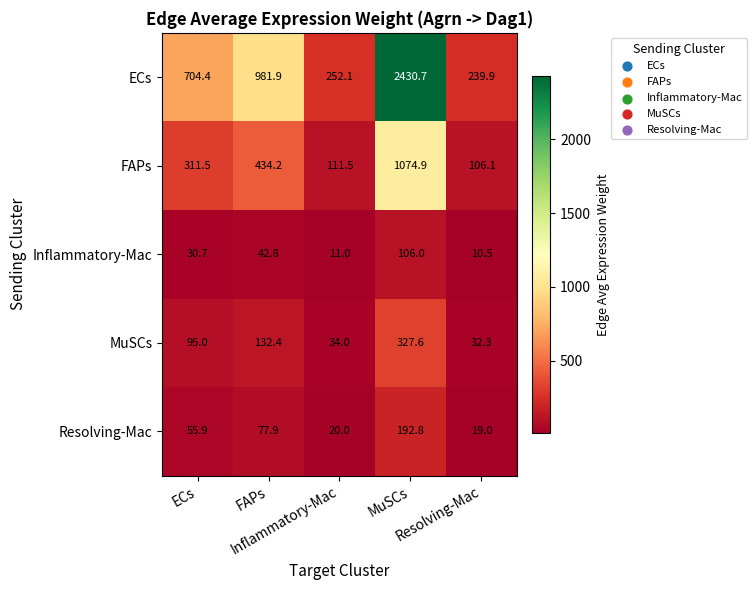

At how many categories does at least one series exceed 221?

5